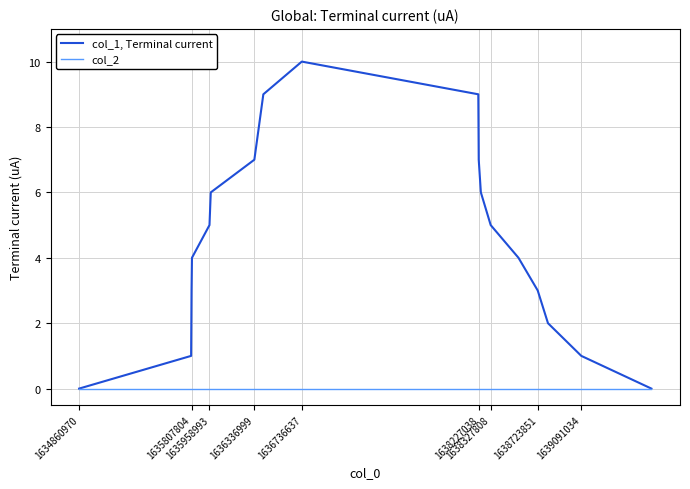

Which series has the widest spread of values?

col_1, Terminal current